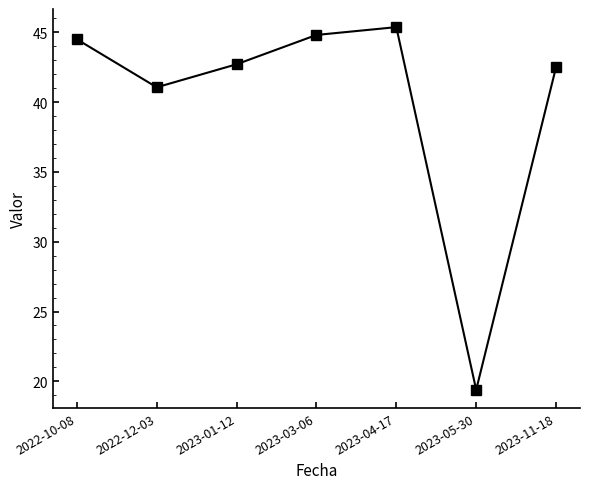

Which label corresponds to the largest value in the chart?

2023-04-17